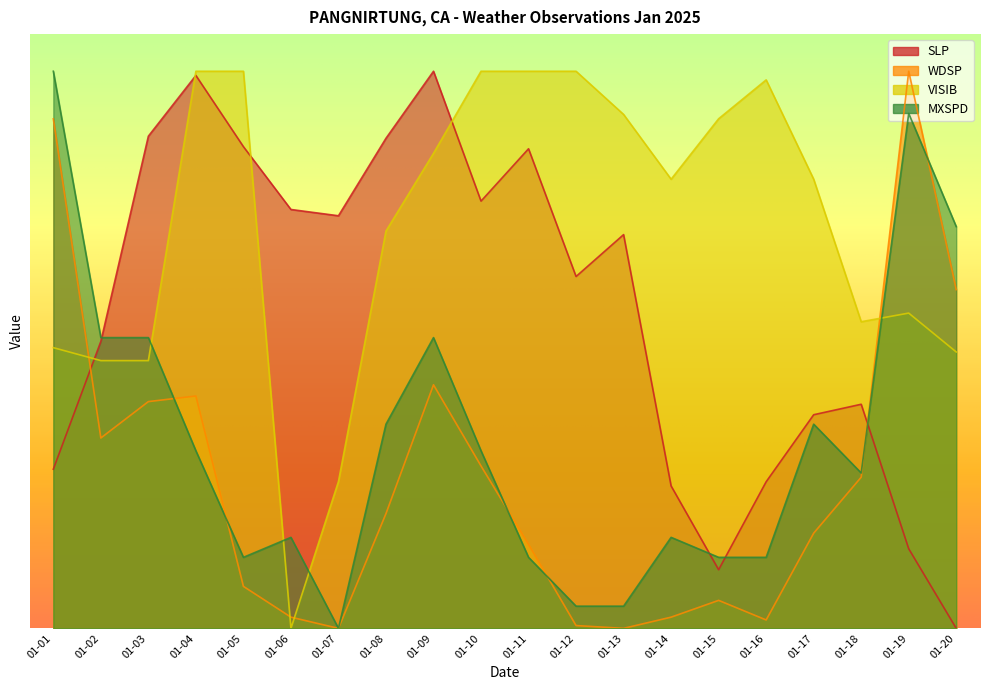

Reading right to left, extract all data points from this chart.

SLP: 0.0	4.3	12.1	11.5	7.9	3.2	7.7	21.2	18.9	25.8	23.0	30.0	26.4	22.2	22.6	25.9	29.8	26.5	15.5	8.6
WDSP: 18.2	30.0	8.1	5.1	0.5	1.5	0.6	0.0	0.2	4.5	8.7	13.1	6.2	0.0	0.6	2.3	12.5	12.2	10.3	27.4
VISIB: 14.9	17.0	16.5	24.2	29.5	27.4	24.2	27.7	30.0	30.0	30.0	25.6	21.4	7.9	0.0	30.0	30.0	14.4	14.4	15.1
MXSPD: 21.6	27.7	8.4	11.0	3.8	3.8	4.9	1.2	1.2	3.8	9.6	15.7	11.0	0.0	4.9	3.8	9.6	15.7	15.7	30.0